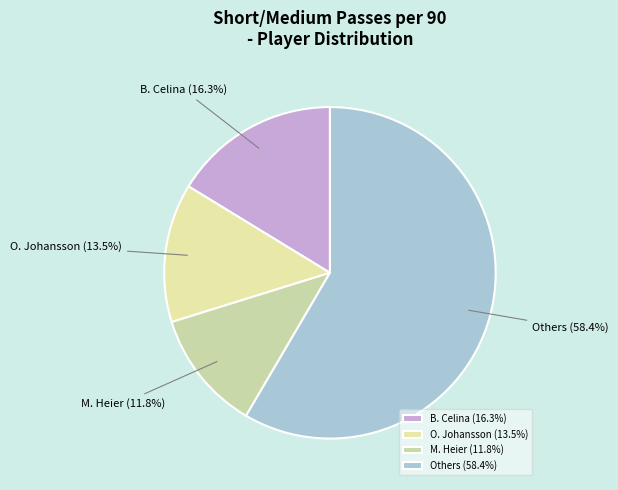

Which slice is the largest?

Others (58.4%)